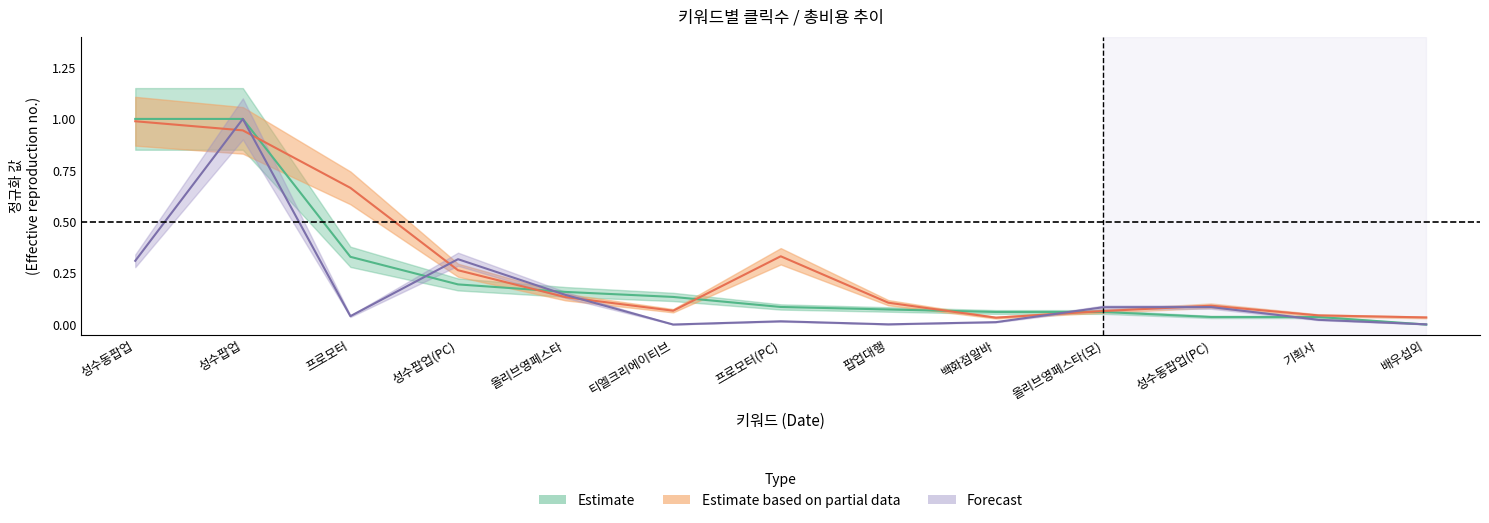

Does the chart have visible grid lines?

No